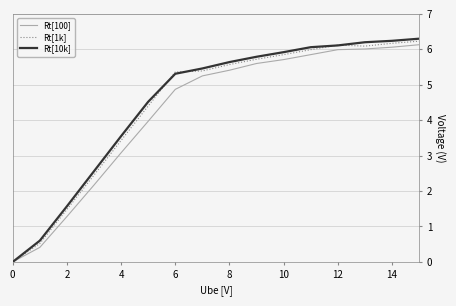

What is the greatest value displayed?

6.3